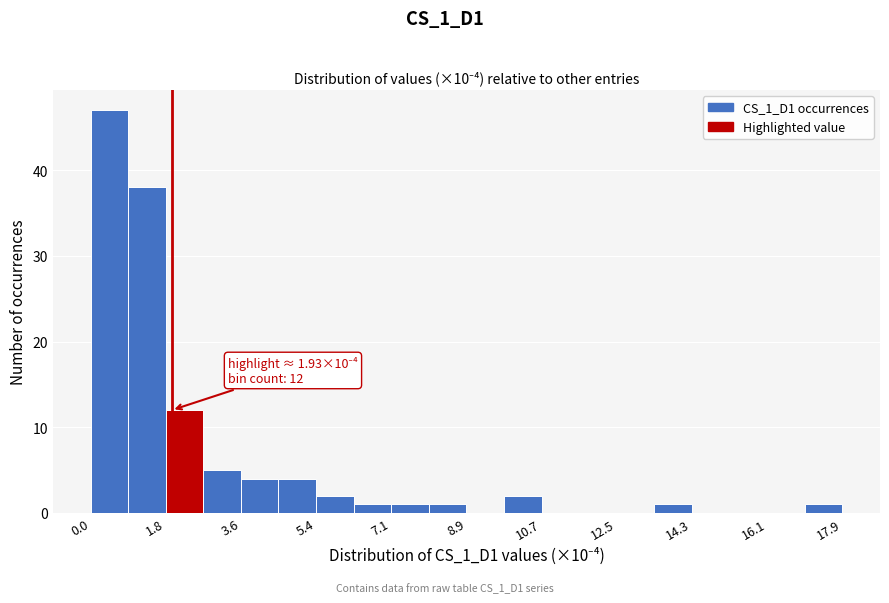

Over which range of the x-axis is the bar tallest?

0.0 to 0.8